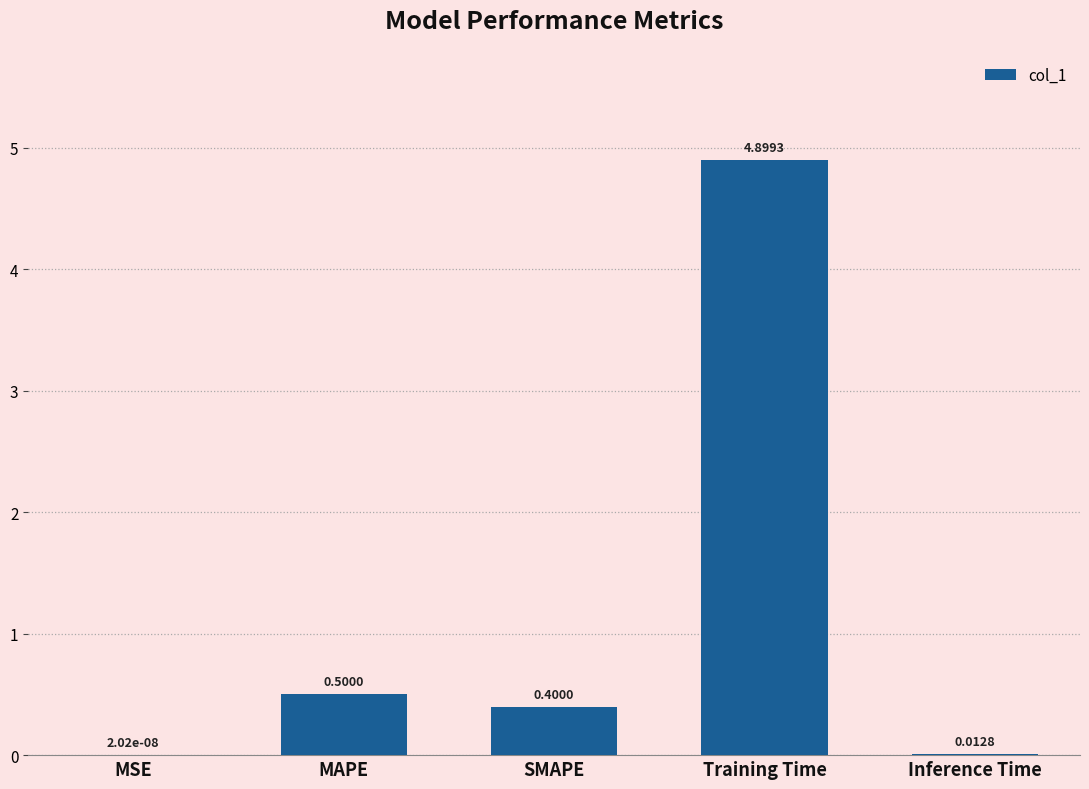

At which category does the chart reach its peak across all series?

Training Time